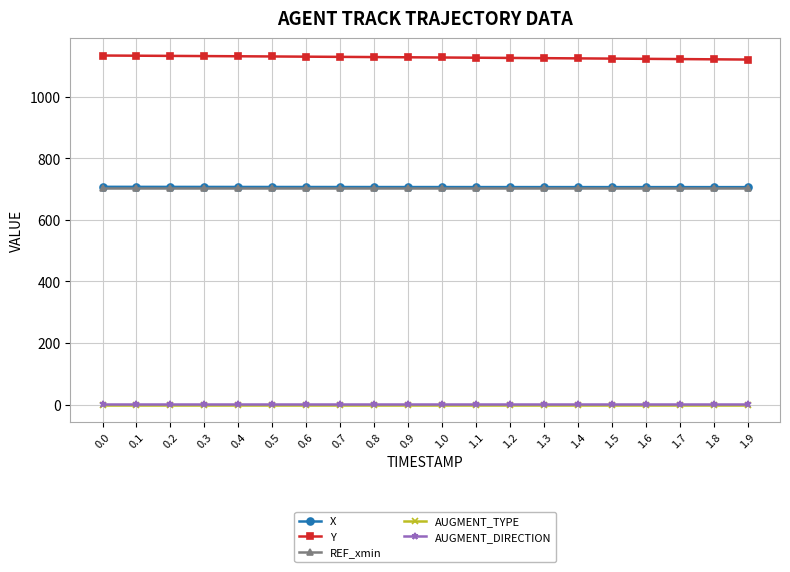

What is the label of the 2nd point from the left?

0.1